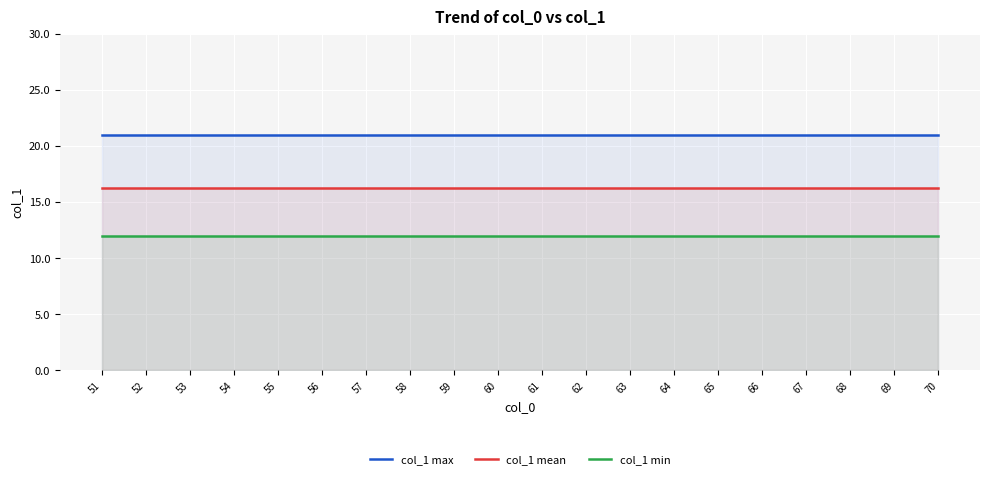

True or false: col_1 max has a value of 21.0 at 55.

True